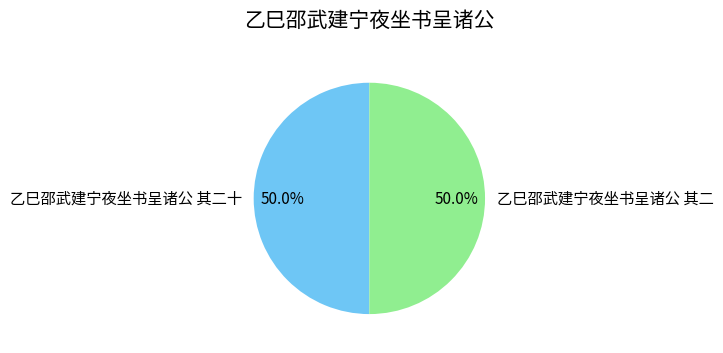

How many segments does this pie chart have?

2